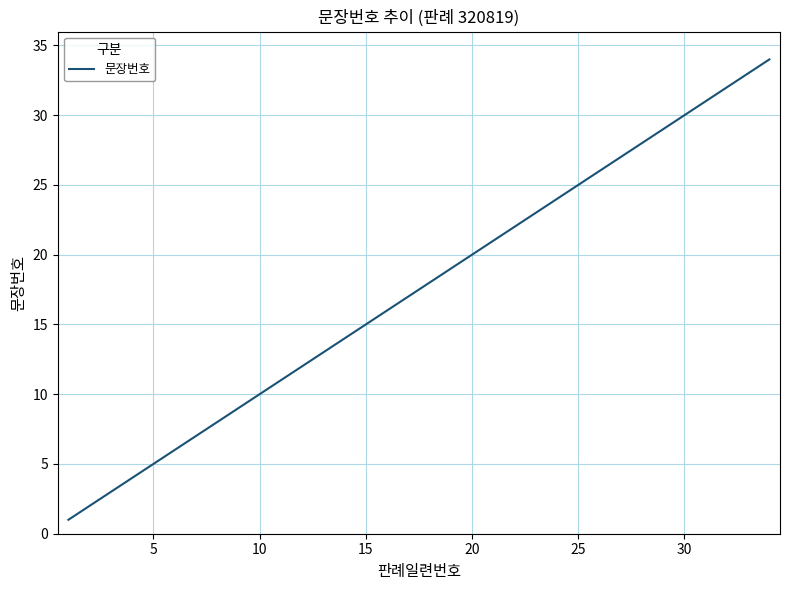

What is the greatest value displayed?

34